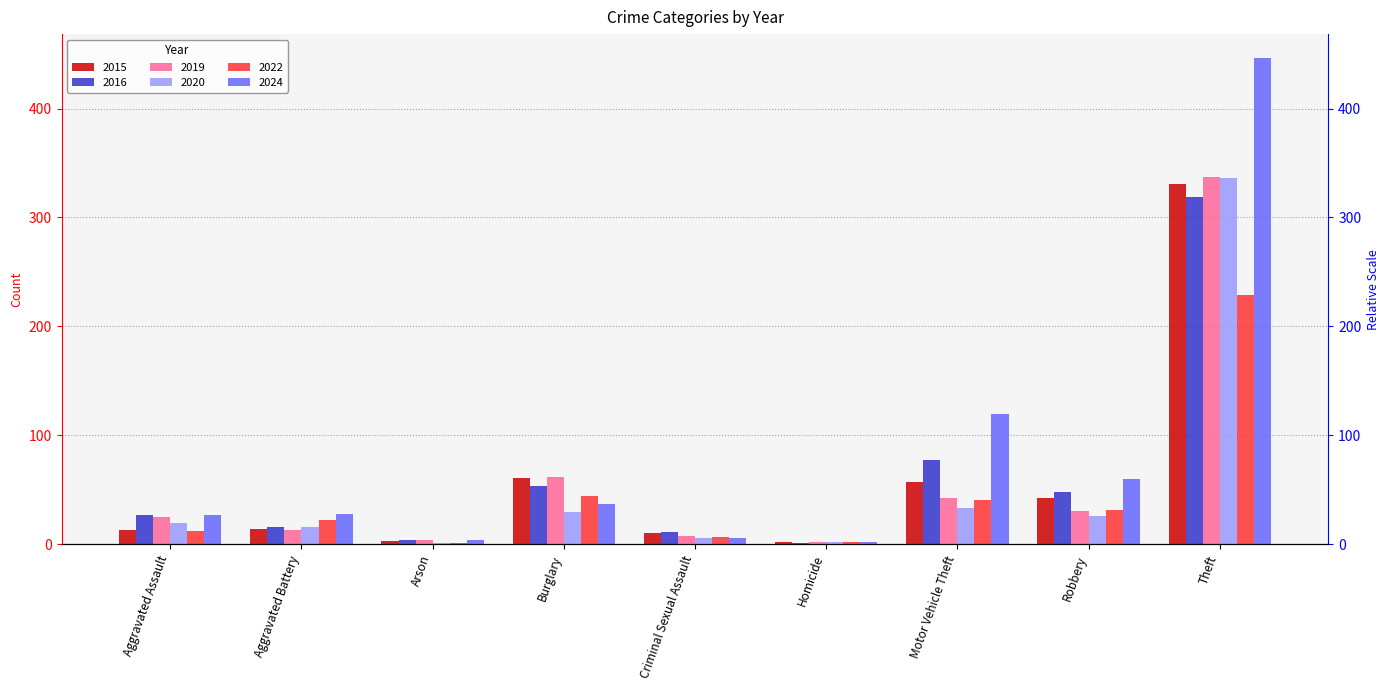

What position from the right is Aggravated Battery?

8